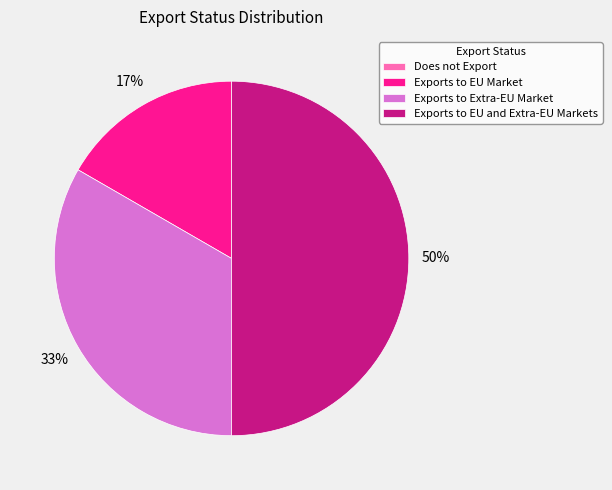

To the nearest percent, what is the average slice percentage?

25%